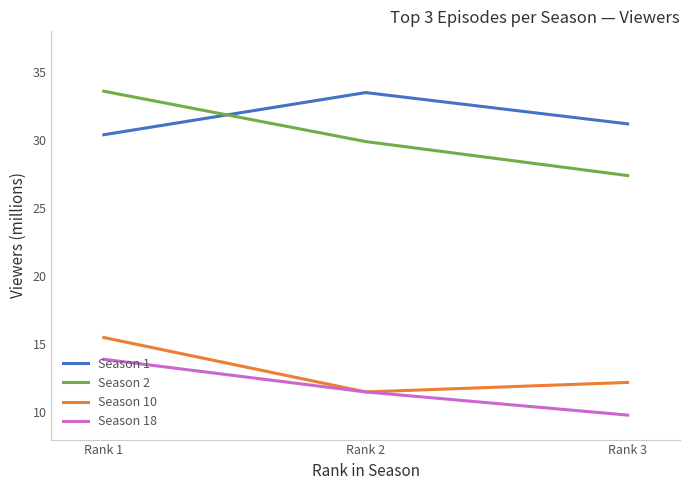

List the labels in order of Season 1 value, largest first.

Rank 2, Rank 3, Rank 1